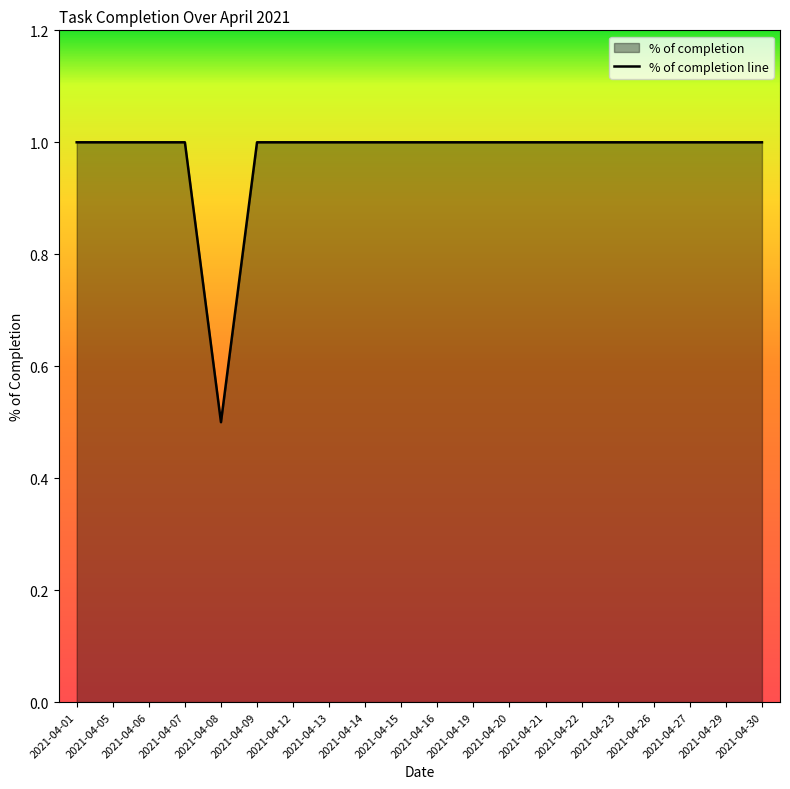

At which label is the value closest to 0?

2021-04-08